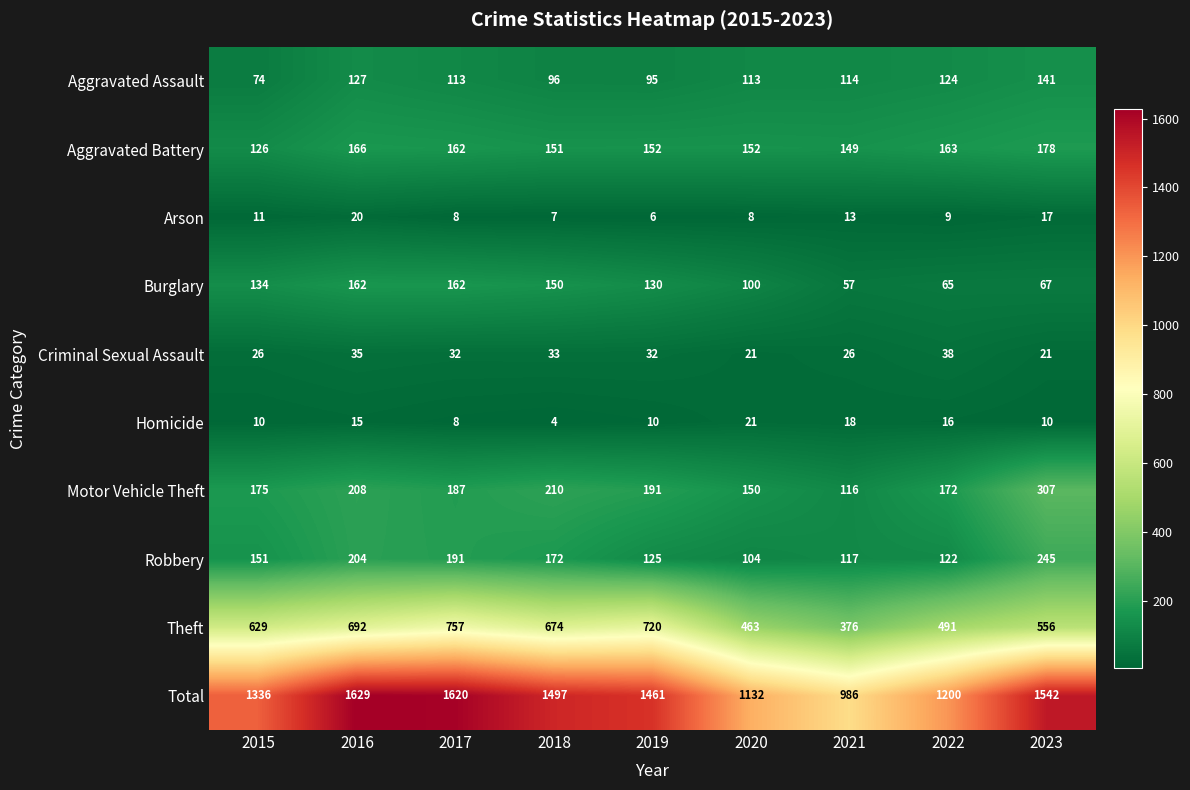

At which label does Motor Vehicle Theft reach its peak?

2023